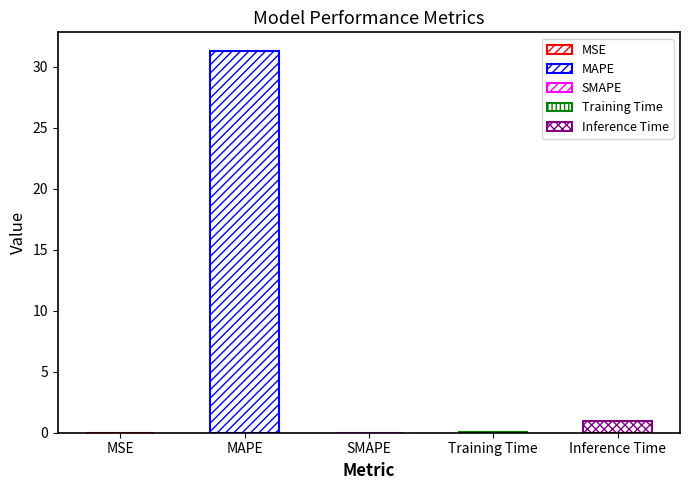

Rank the categories by value from highest to lowest.

MAPE, Inference Time, Training Time, MSE, SMAPE